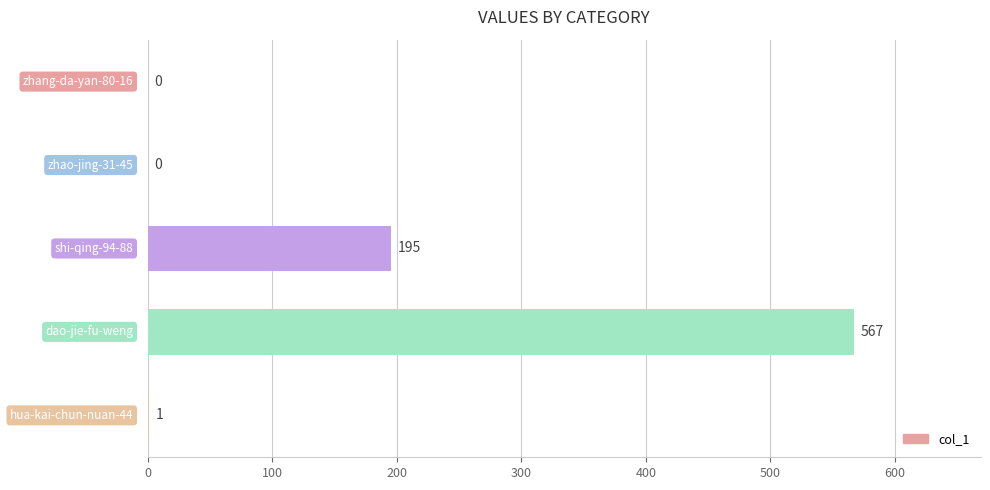

How many positive values are there?

3